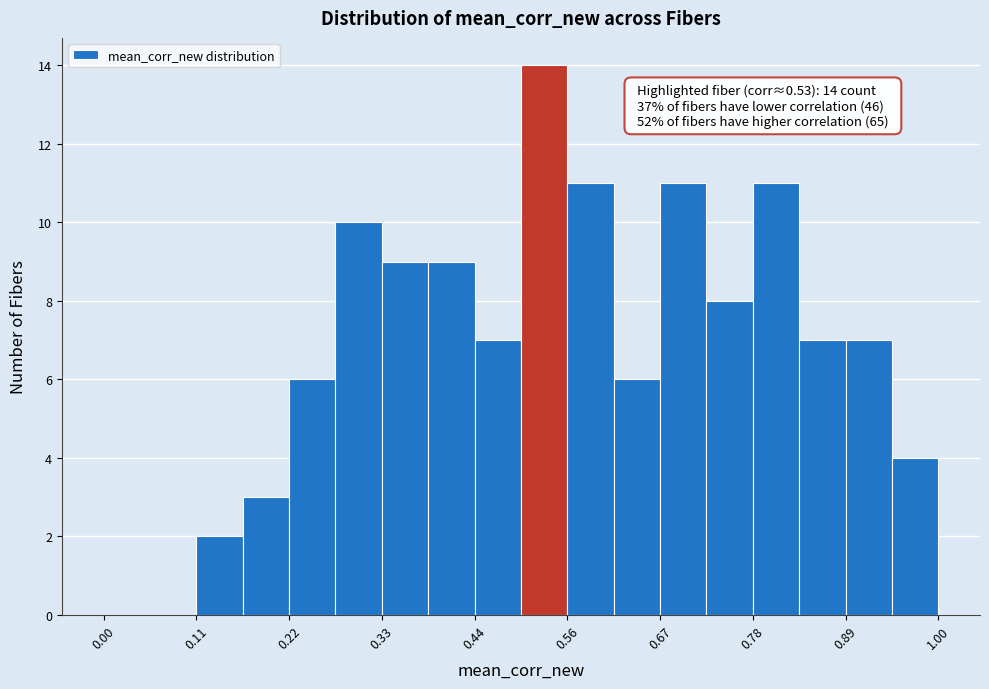

Around what value on the x-axis is the tallest bar? Give the approximate position of its centre, as read against the axis.

0.52